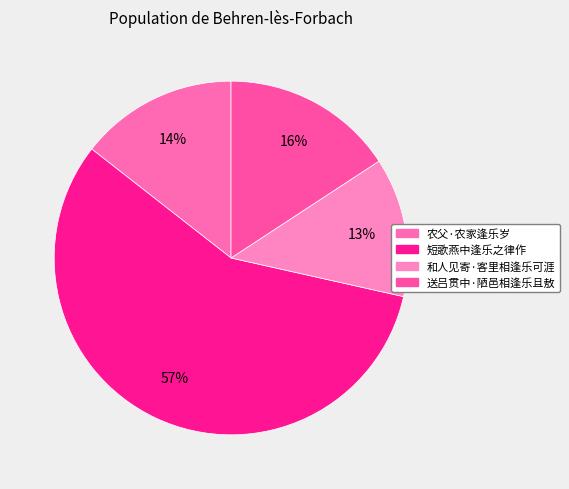

Which category accounts for the majority?

短歌燕中逢乐之律作